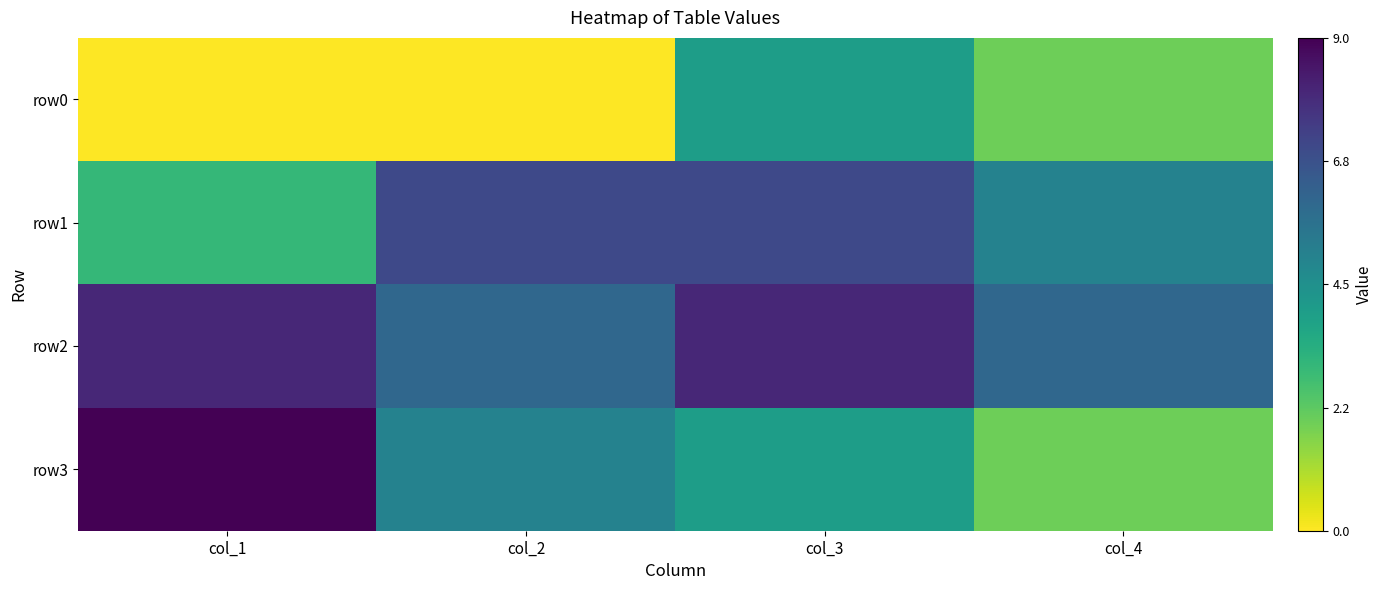

Rank the series at col_1 from lowest to highest value.

row0, row1, row2, row3